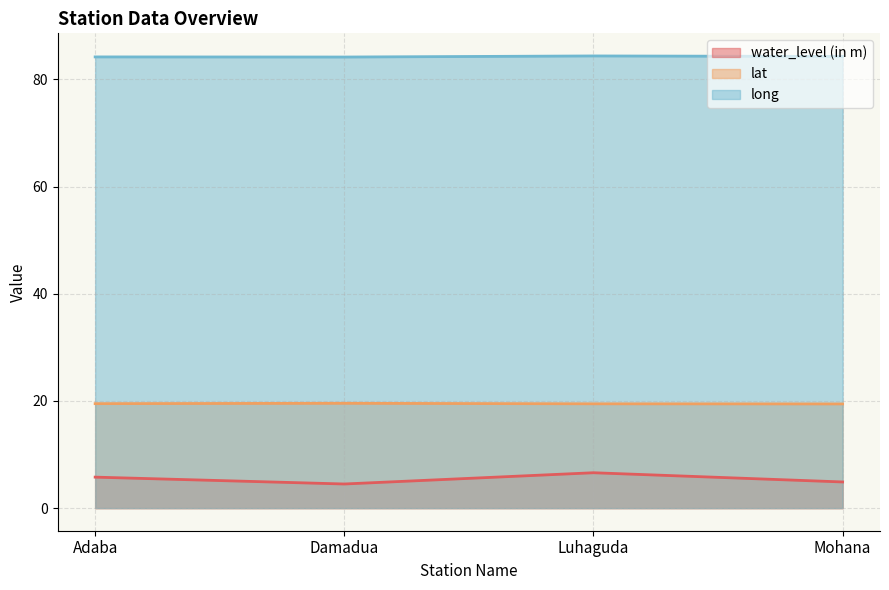

True or false: long and water_level (in m) intersect in this chart.

False